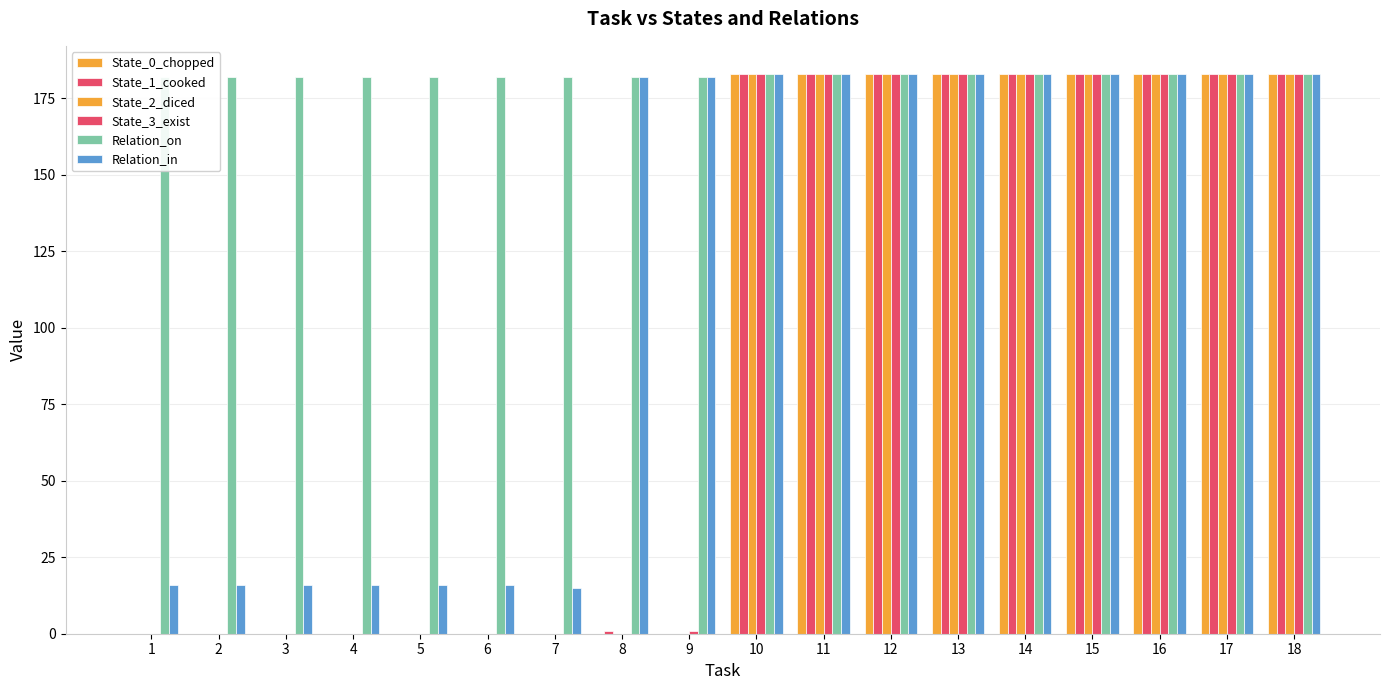

How many State_0_chopped values are between 0 and 183?

18